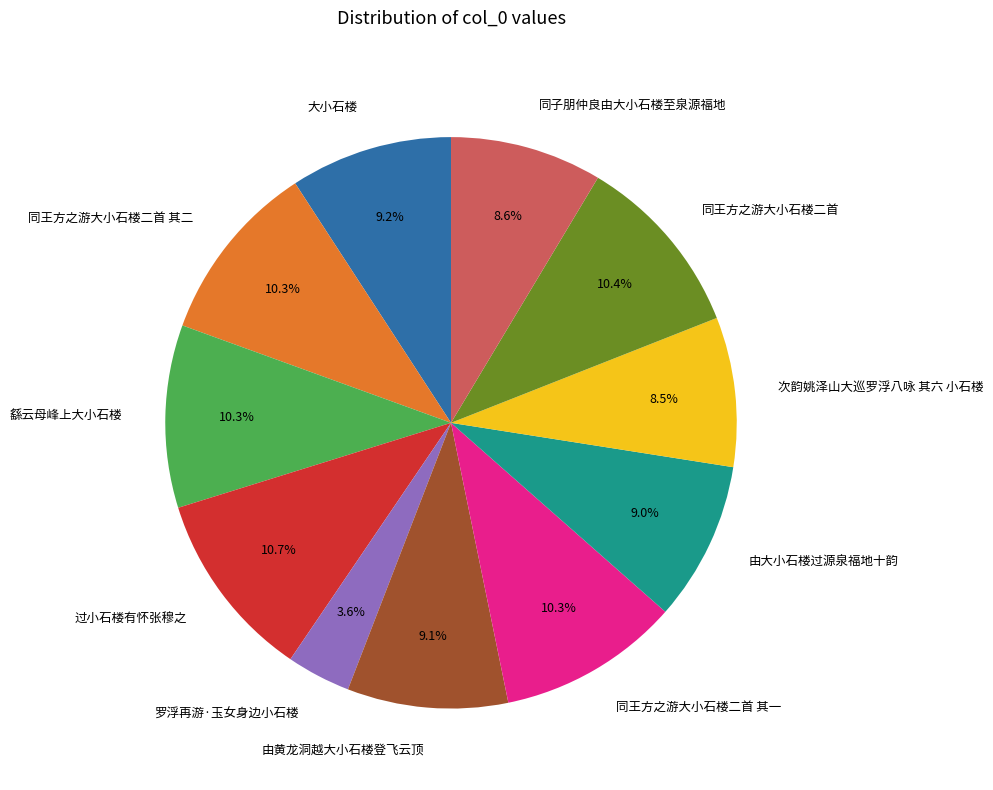

How much of the chart is everything except 同王方之游大小石楼二首?

89.6%